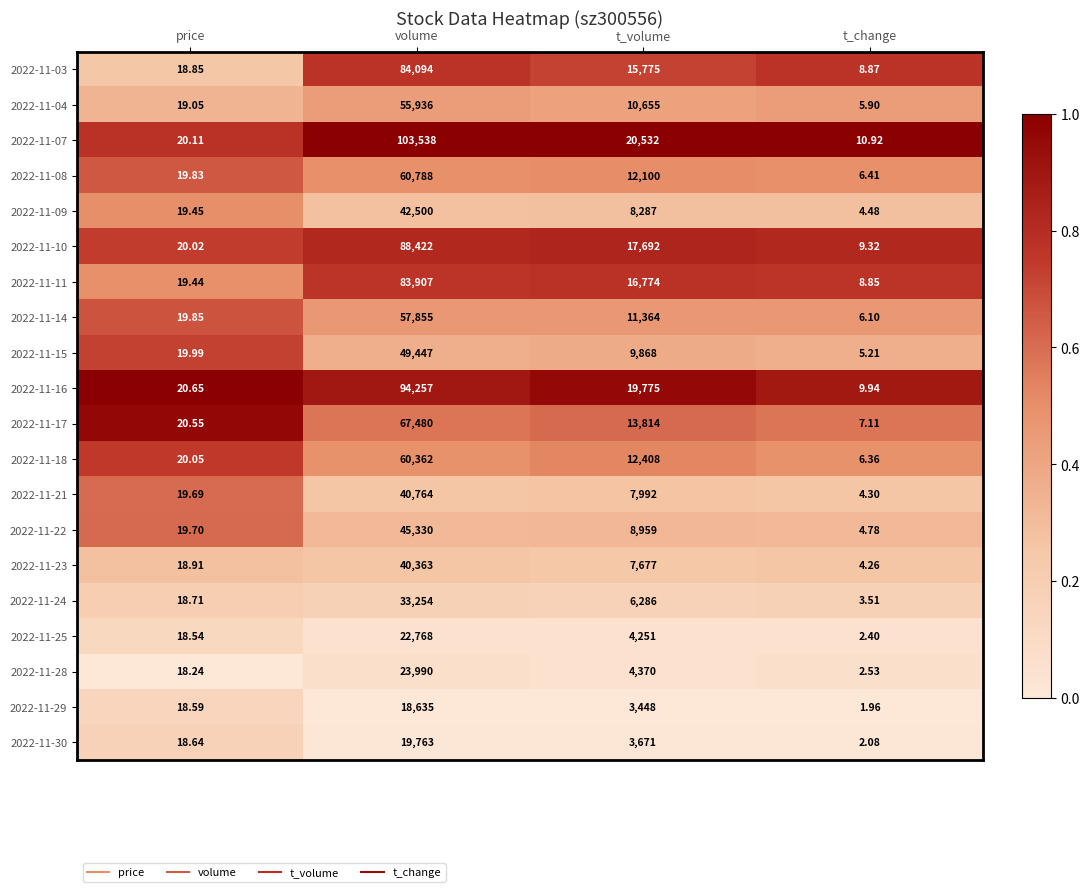

What is the difference between the highest and lowest values at price?

2.4